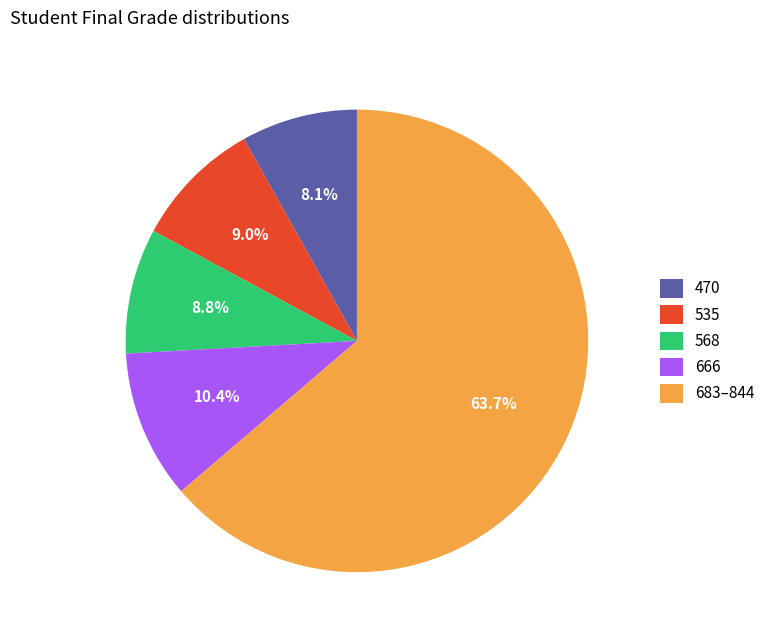

Is there any slice that represents more than half of the pie?

Yes